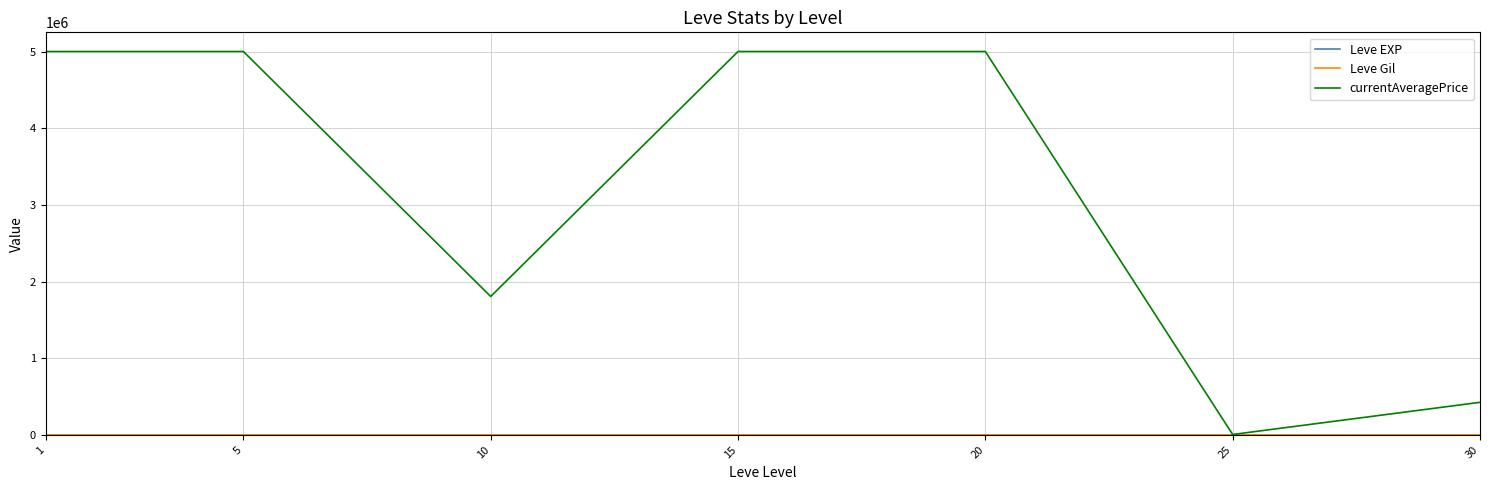

Which series changed the most between 10 and 25?

currentAveragePrice